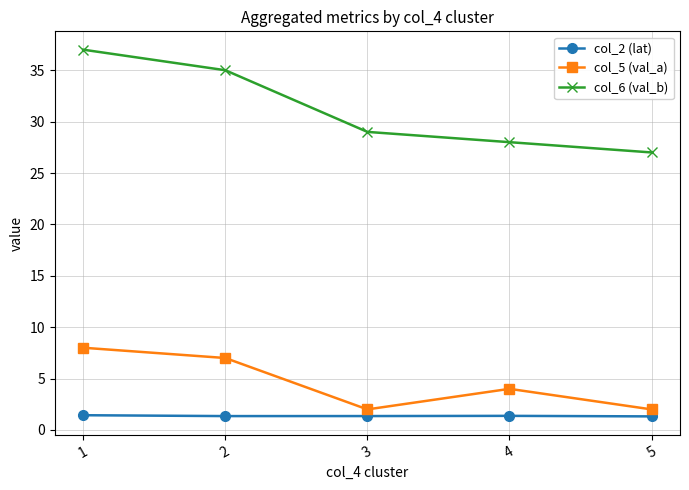

List the series in order of their peak value, highest first.

col_6 (val_b), col_5 (val_a), col_2 (lat)